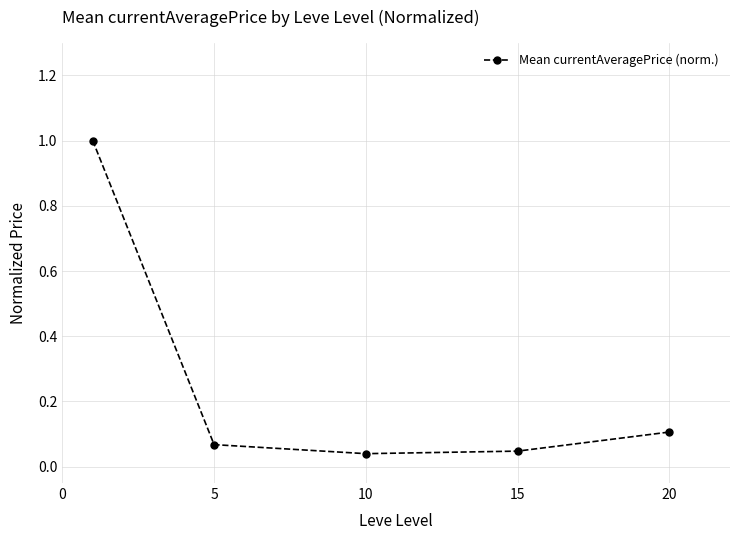

What is the value of the 1st point from the left?

1.0